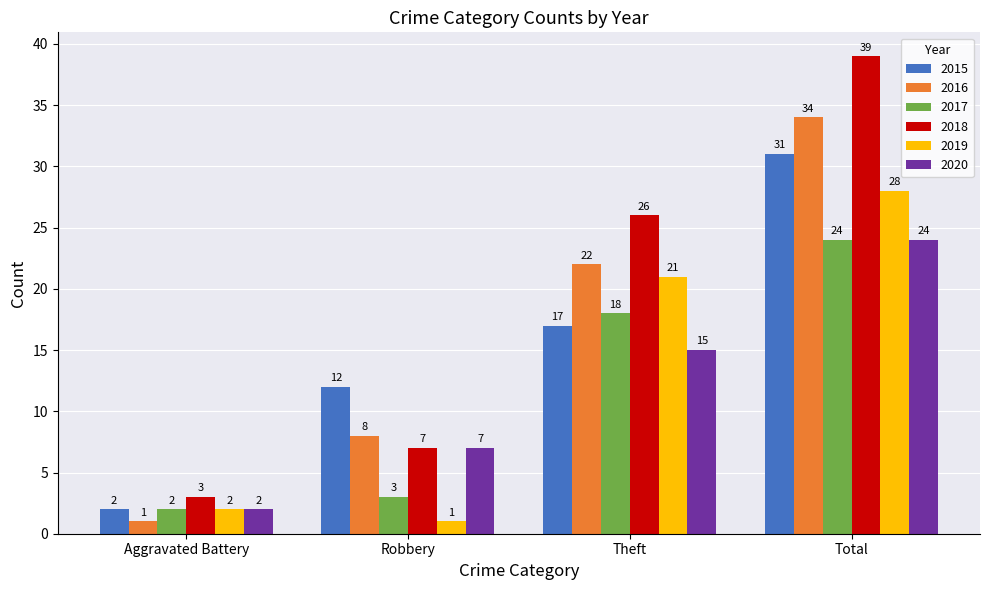

How many 2018 values are between 7 and 39?

3